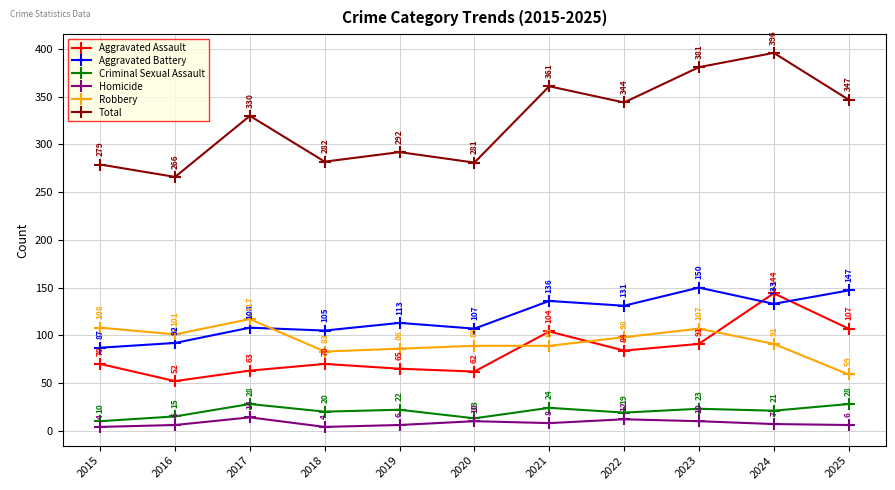

True or false: Total and Robbery intersect in this chart.

False